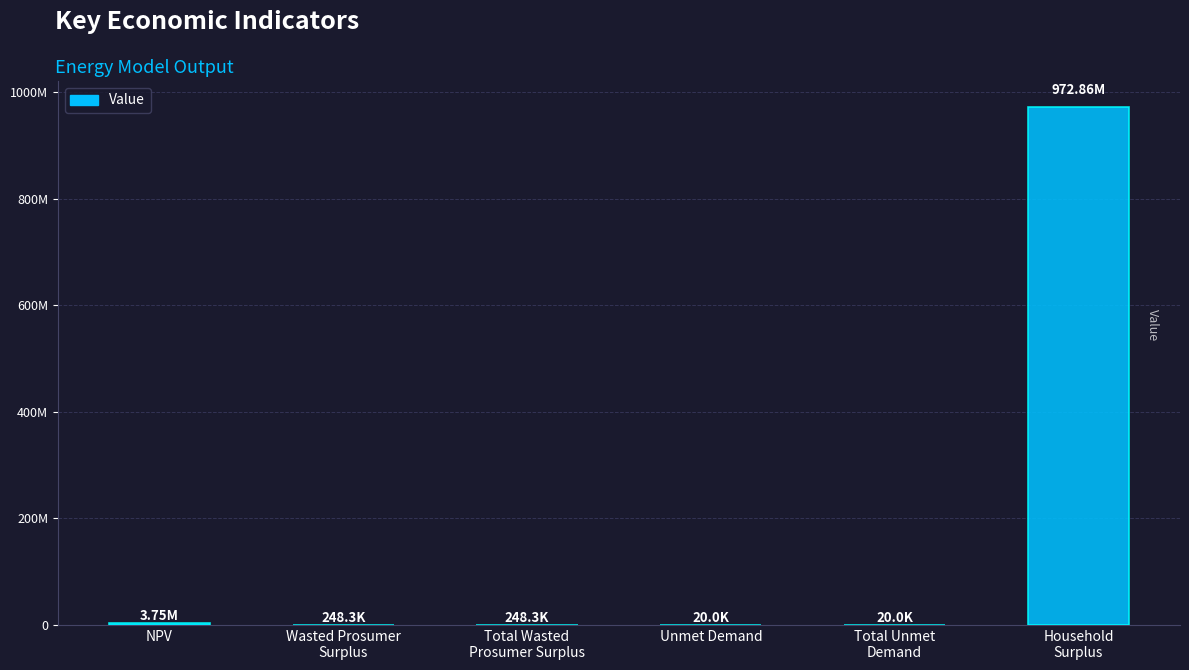

What is the value of the 2nd bar from the left?

248348.3